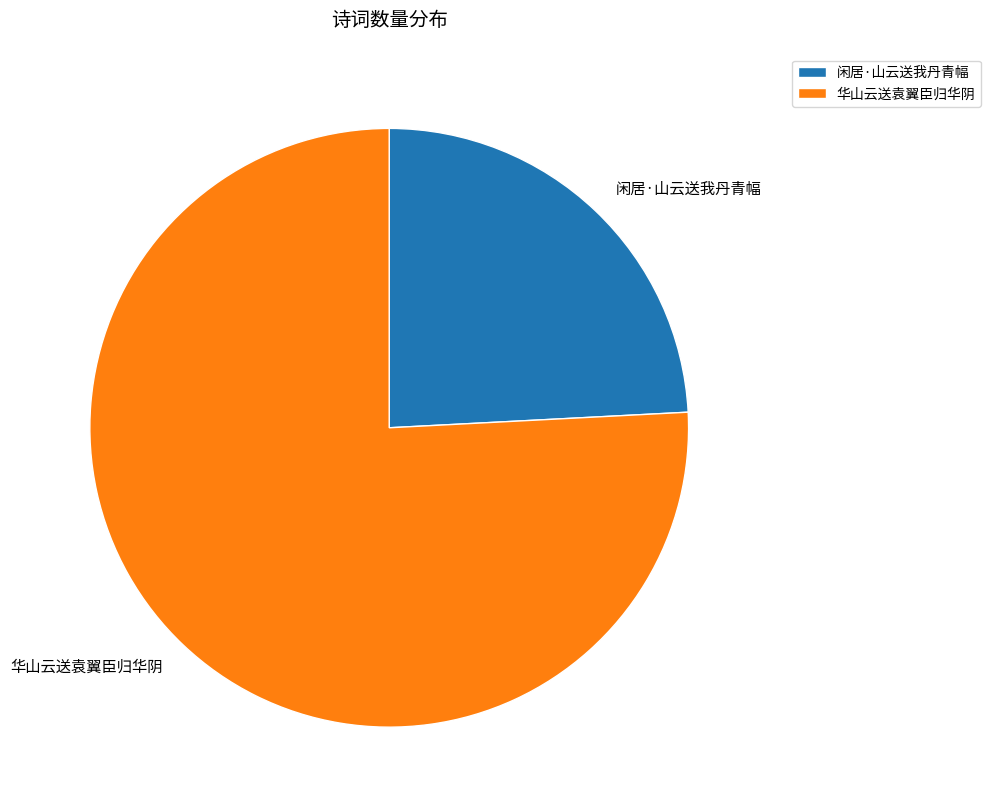

The 闲居·山云送我丹青幅 slice represents 31% of the pie. True or false?

False